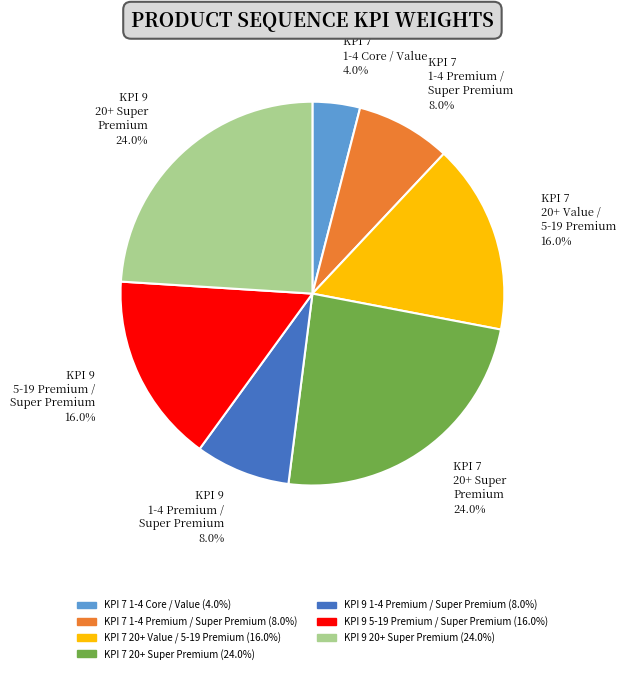

What portion of the pie excludes KPI 7 1-4 Core / Value?

96.0%